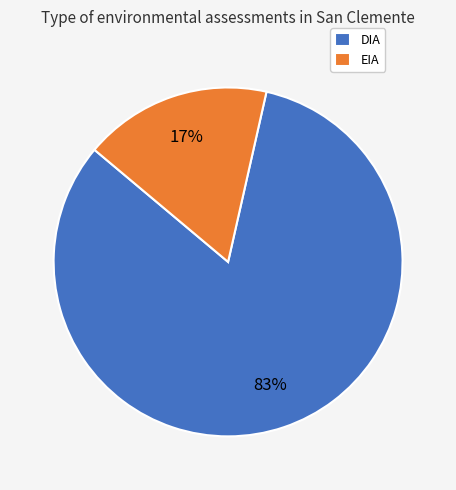

Is it true that EIA is 31% of the pie?

False